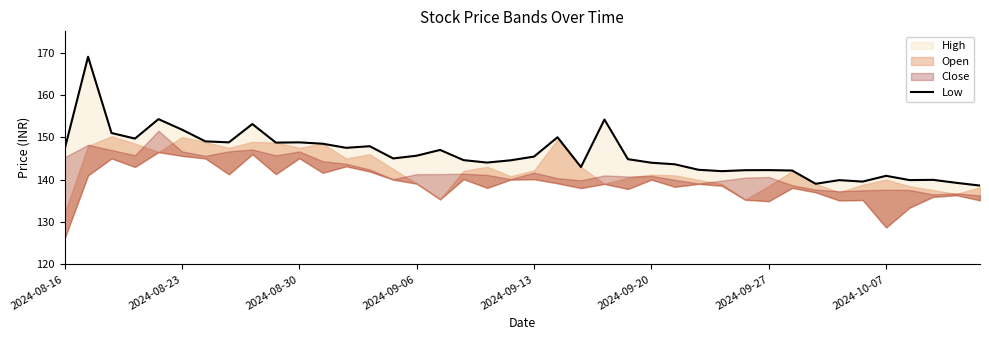

How many categories are shown in the chart?

40